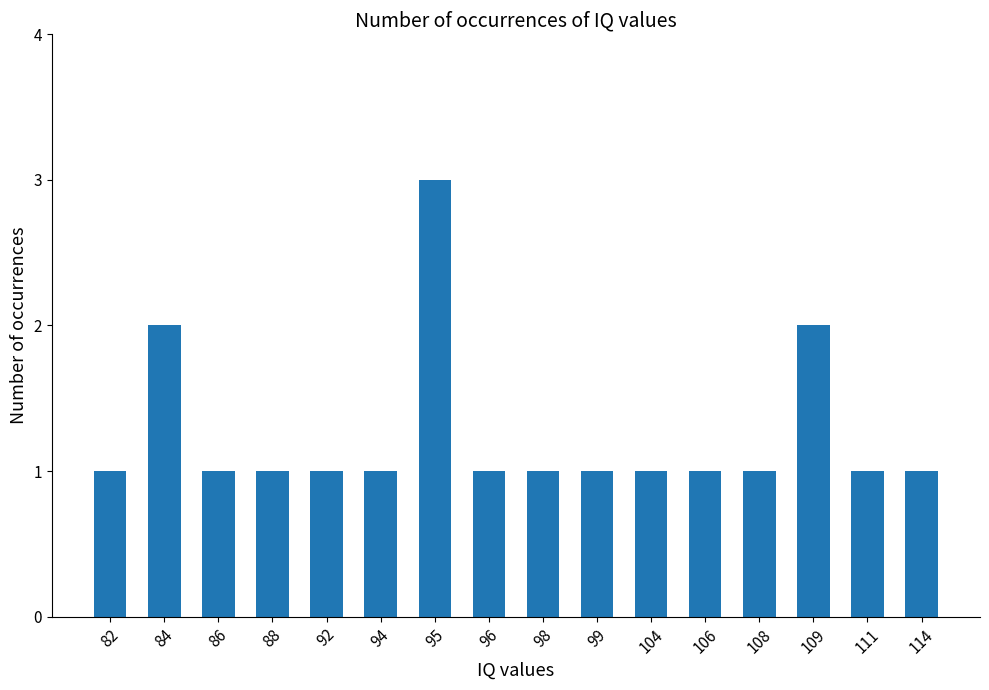

What value does the data have at 84?

2